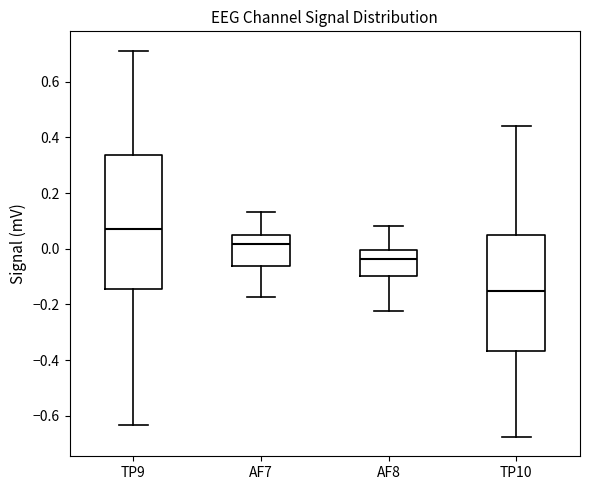

Reading left to right, transcribe this box plot: for each box, give where its median line is, the range the box spans, and where its two whiskers end, as read against the y-axis. The values are not printed on the chart, so give them approximately, as read against the axis.

TP9: median 0.08, box -0.14 to 0.34, whiskers -0.64 to 0.72
AF7: median 0.02, box -0.06 to 0.06, whiskers -0.18 to 0.14
AF8: median -0.04, box -0.10 to 0.00, whiskers -0.22 to 0.08
TP10: median -0.16, box -0.36 to 0.04, whiskers -0.68 to 0.44